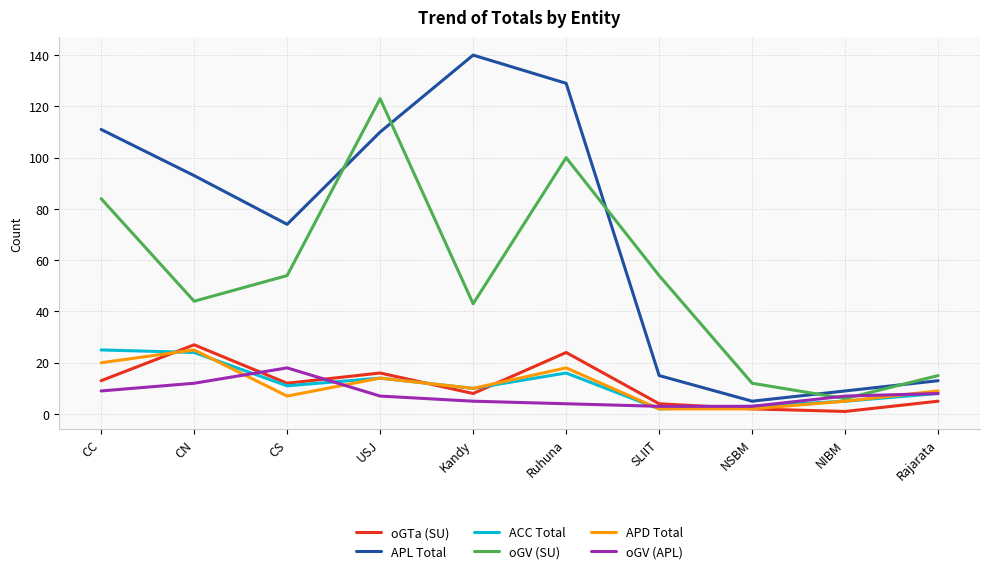

How many lines are shown in the chart?

6